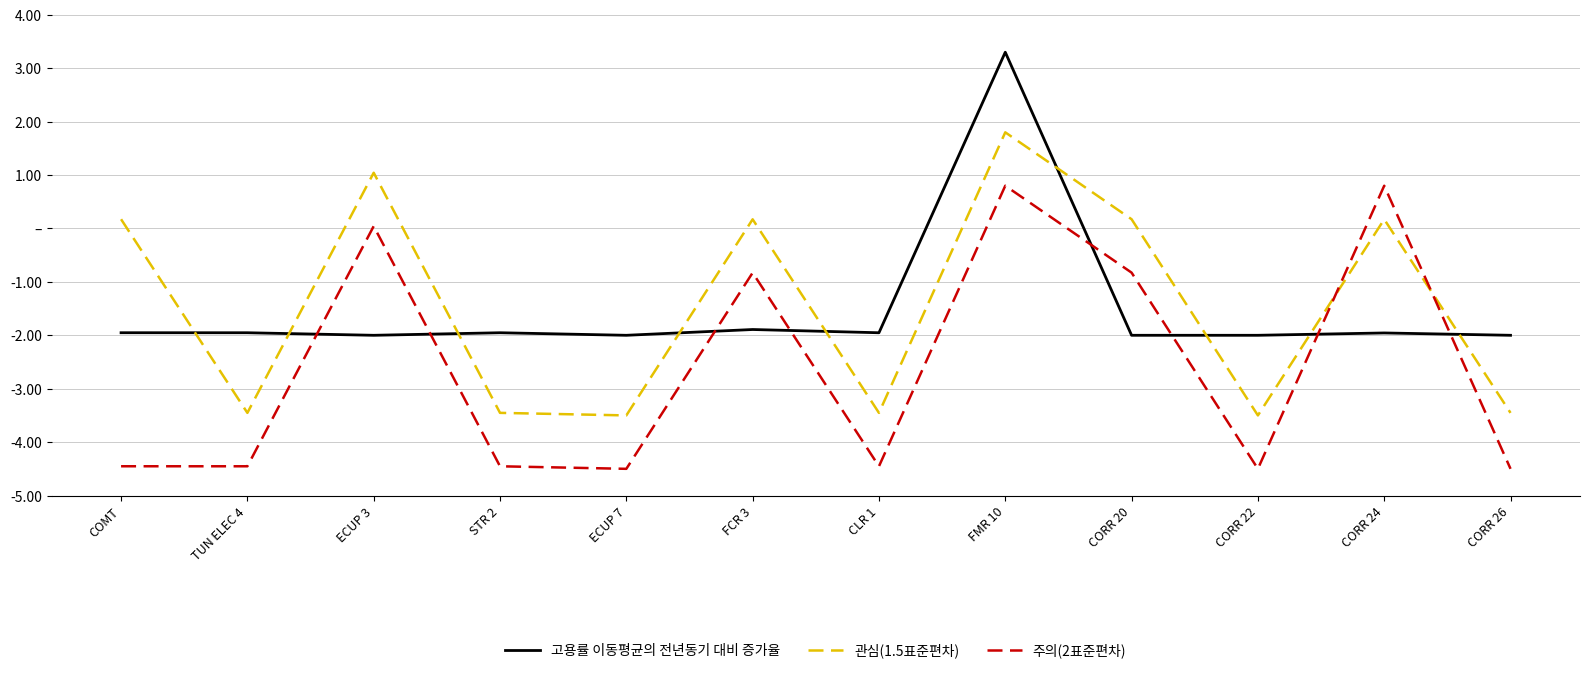

Which series changed the most between TUN ELEC 4 and CORR 26?

고용률 이동평균의 전년동기 대비 증가율